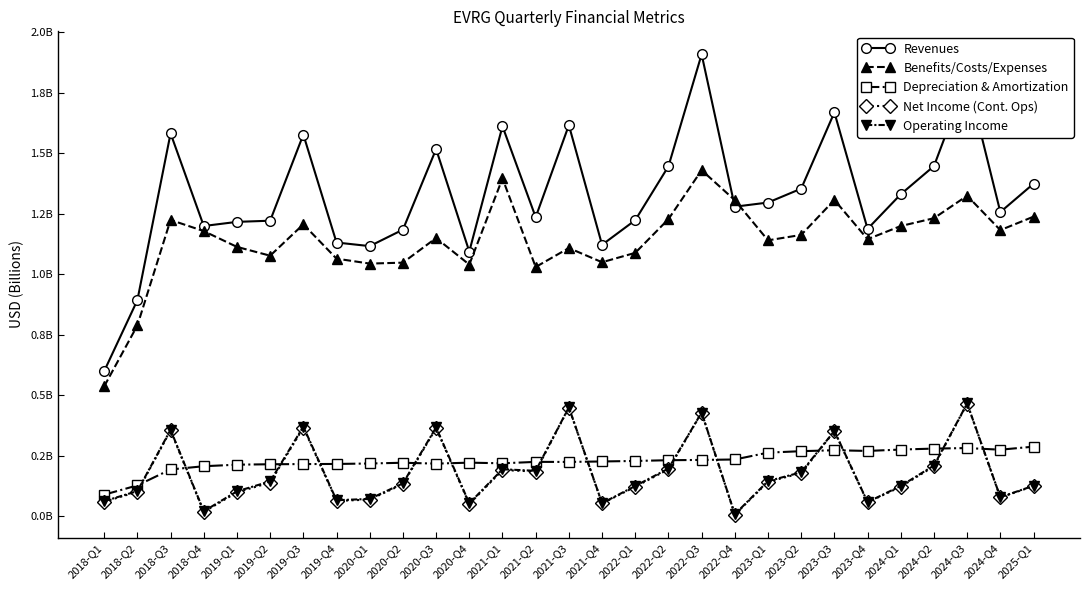

What are all the series names shown in the legend?

Revenues, Benefits/Costs/Expenses, Depreciation & Amortization, Net Income (Cont. Ops), Operating Income